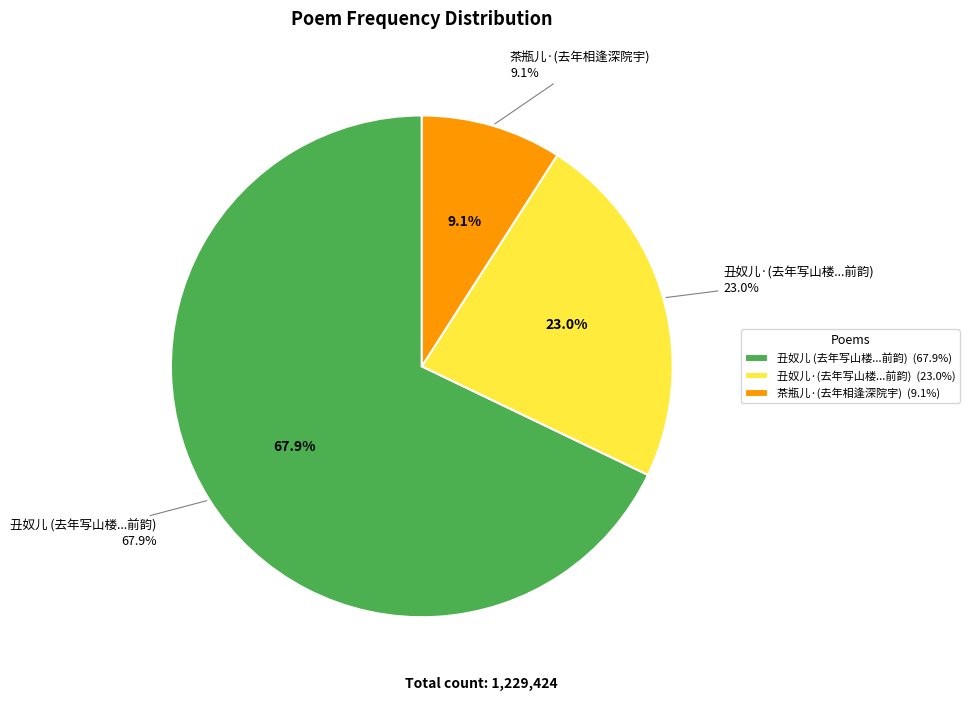

Which slice represents more than half of the pie?

丑奴儿 去年写山楼情话扇，曾和清真。今写其后为山阁寒琴，仍前韵，更书此词